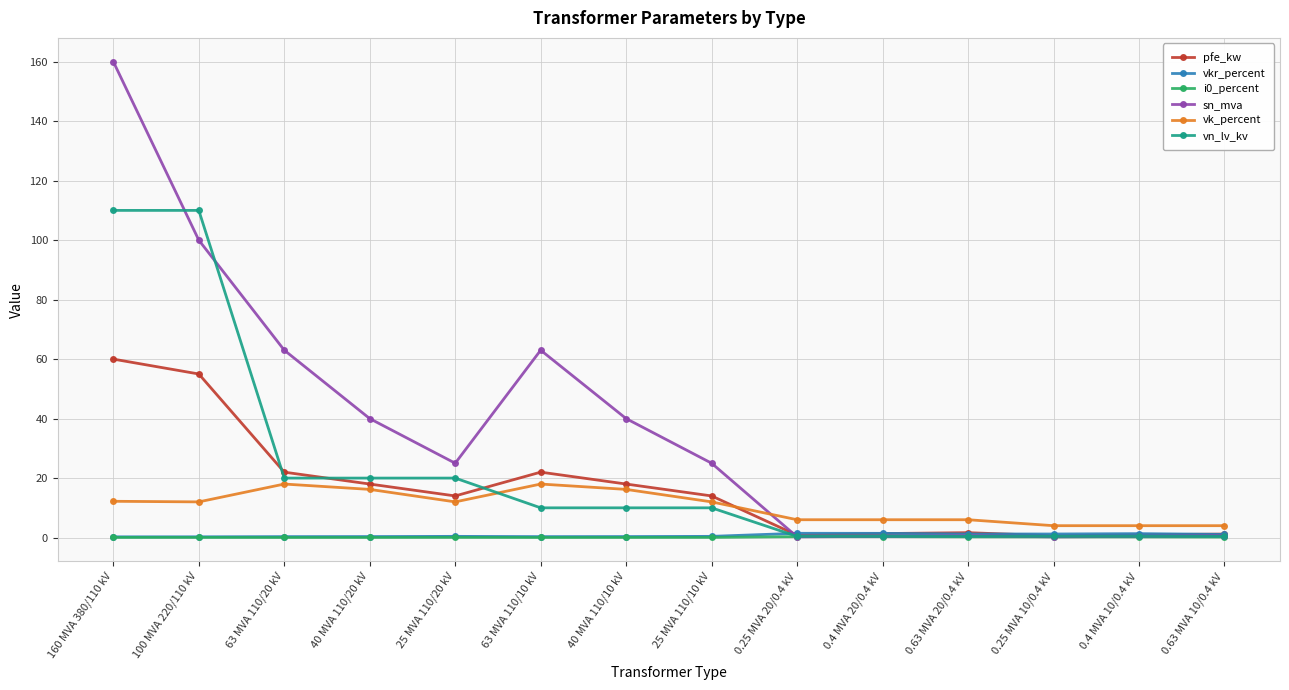

In vkr_percent, how many points are lower than both neighbors (excluding endpoints)?

2